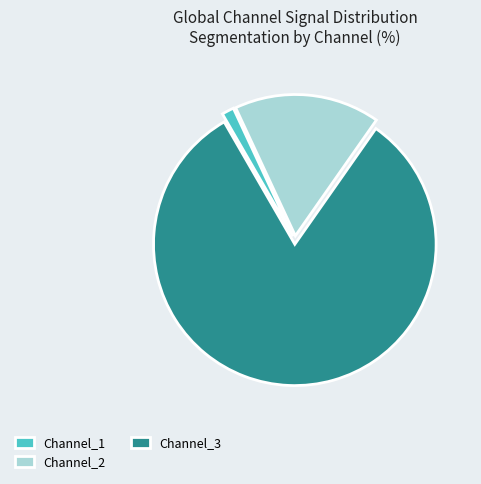

Which category accounts for the majority?

Channel_3